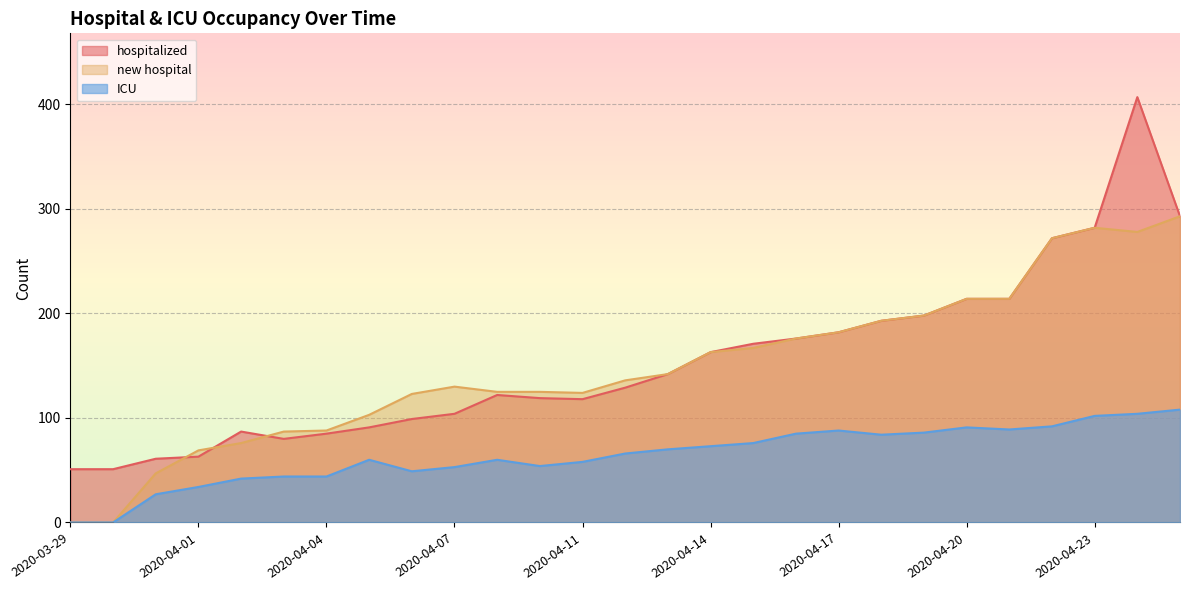

How many data points in new hospital are less than 136?

13